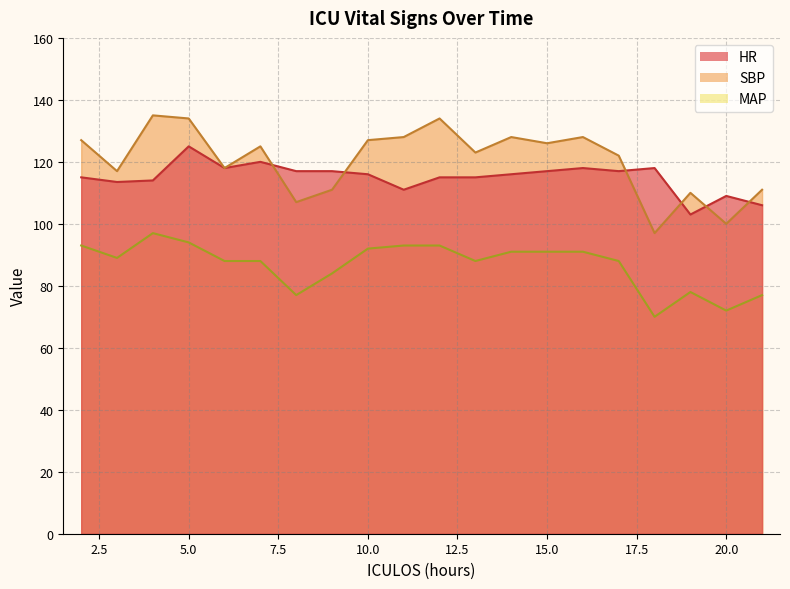

At which label does SBP reach its peak?

4